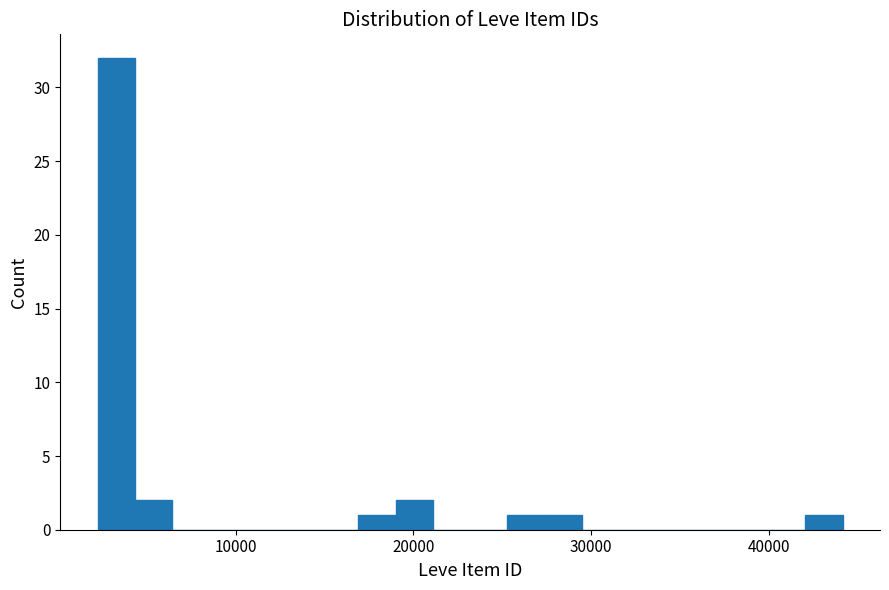

Read against the x-axis, roughly where is the centre of the tallest bar?

3000